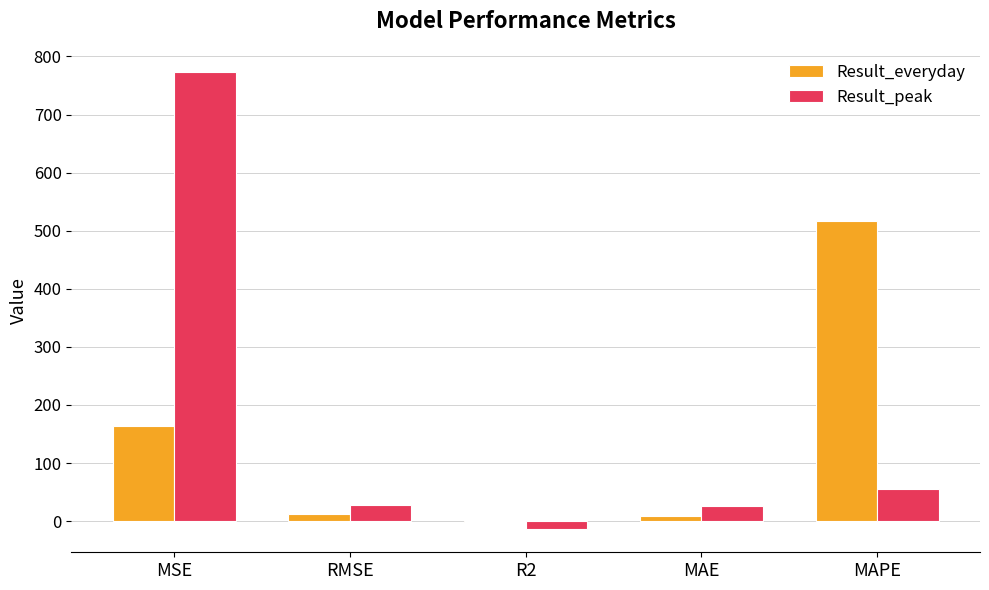

What is the difference between the Result_peak values at MSE and RMSE?

746.0